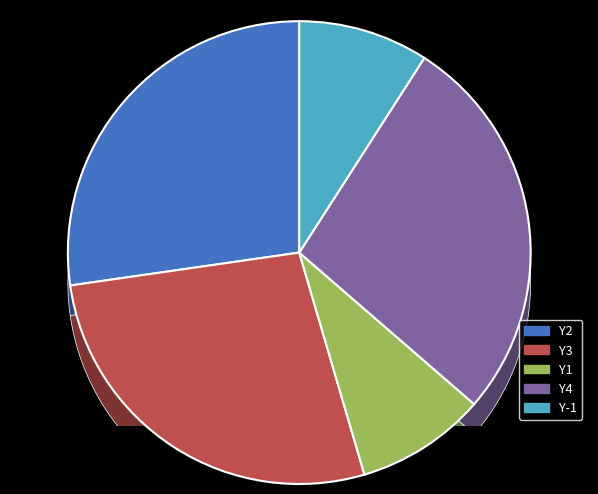

To the nearest percent, what percentage of the pie is Y3?

27%